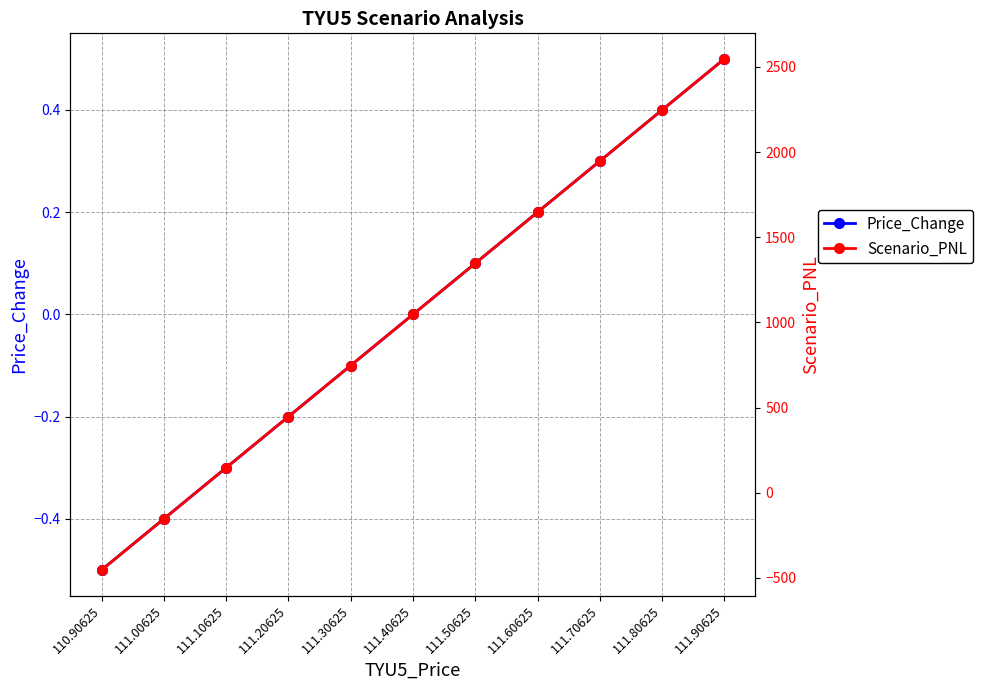

After their last crossing, which series has the higher values: Price_Change or Scenario_PNL?

Scenario_PNL